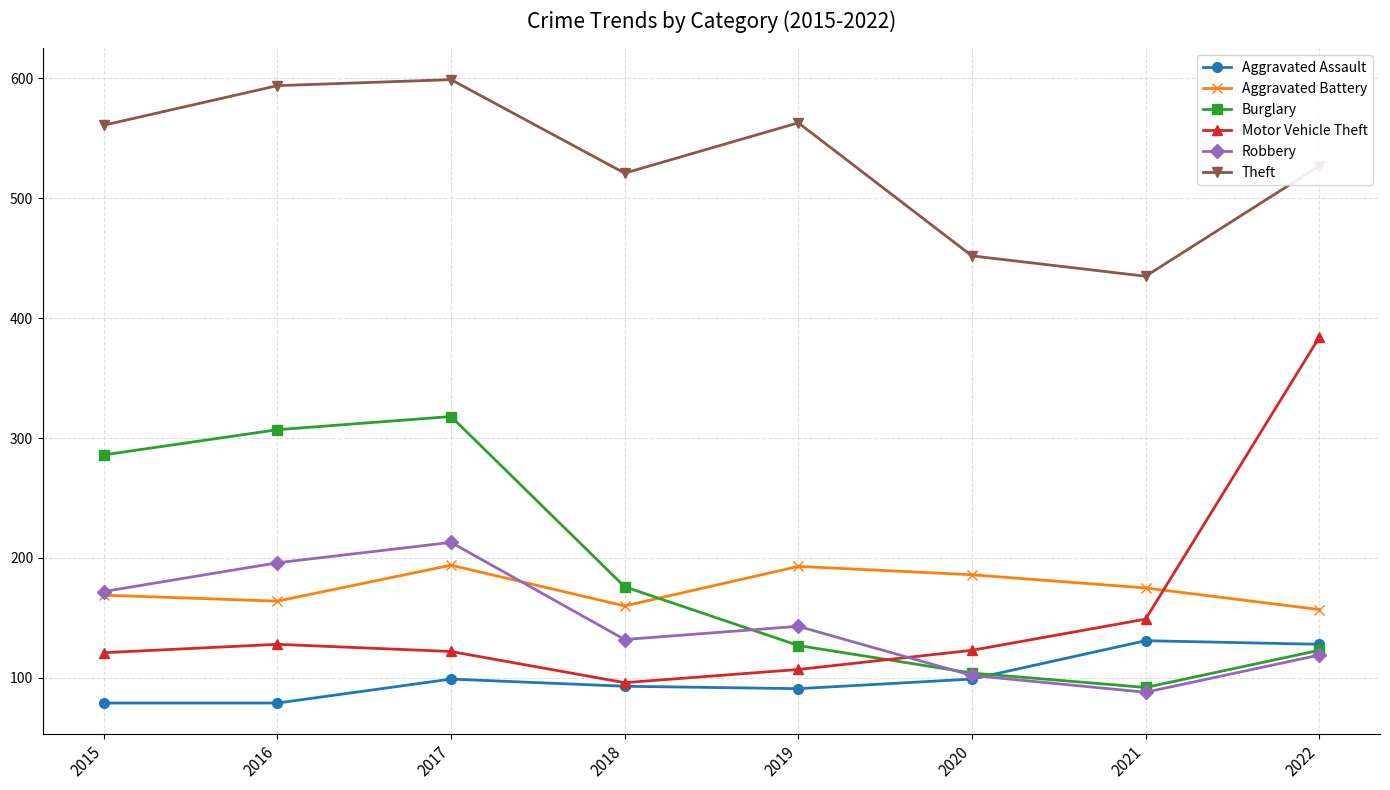

At which label is Motor Vehicle Theft closest to 240?

2021